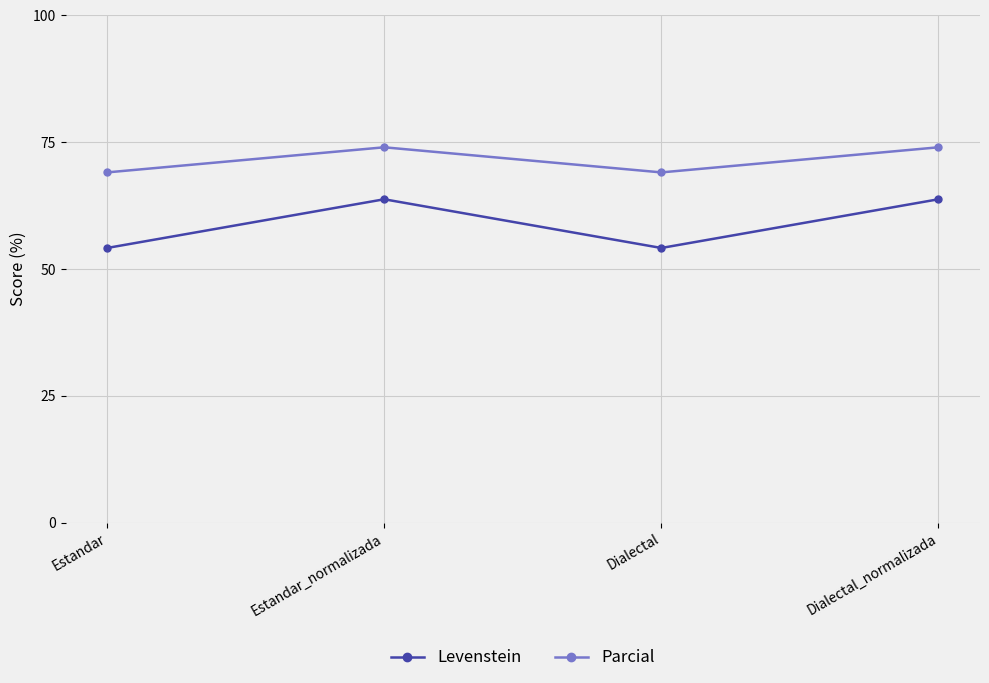

Rank the series by their maximum value, from lowest to highest.

Levenstein, Parcial